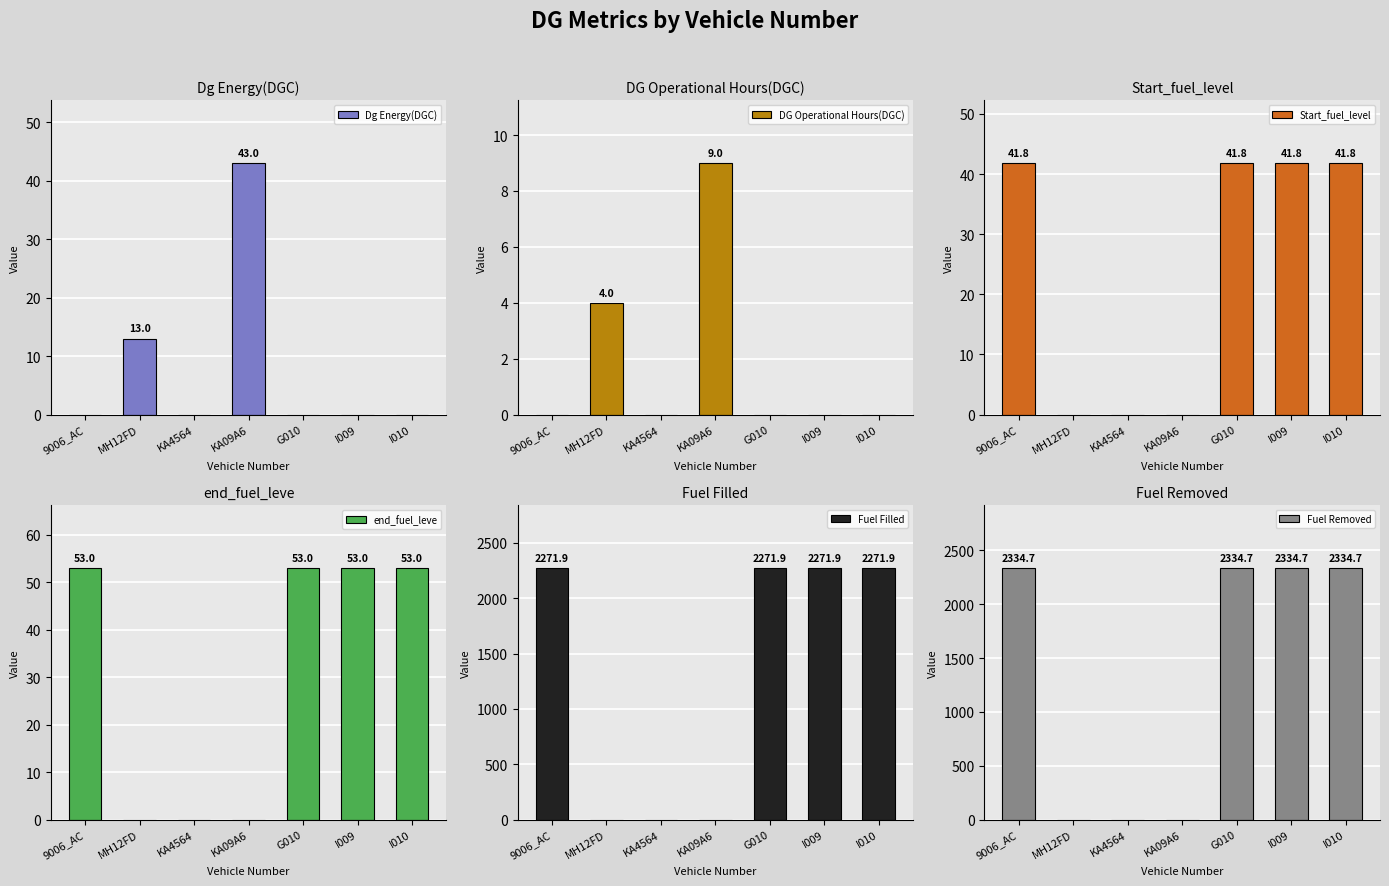

What position from the left is I009?

6